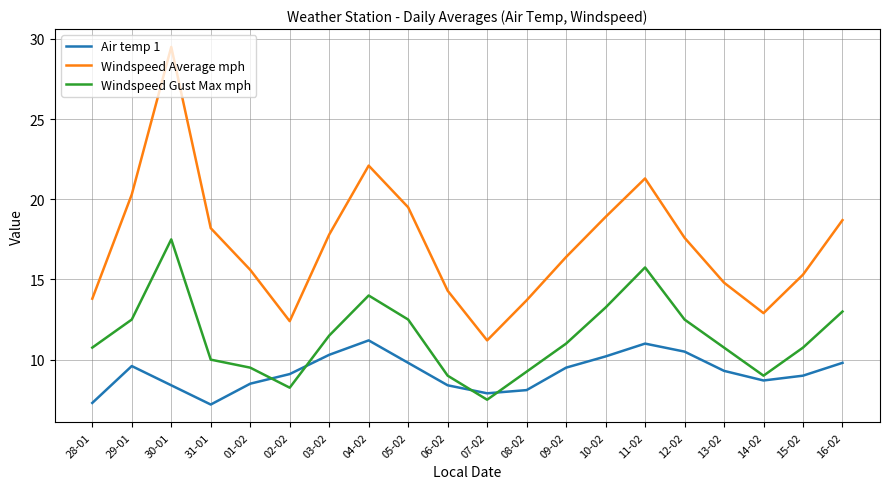

How many lines are shown in the chart?

3